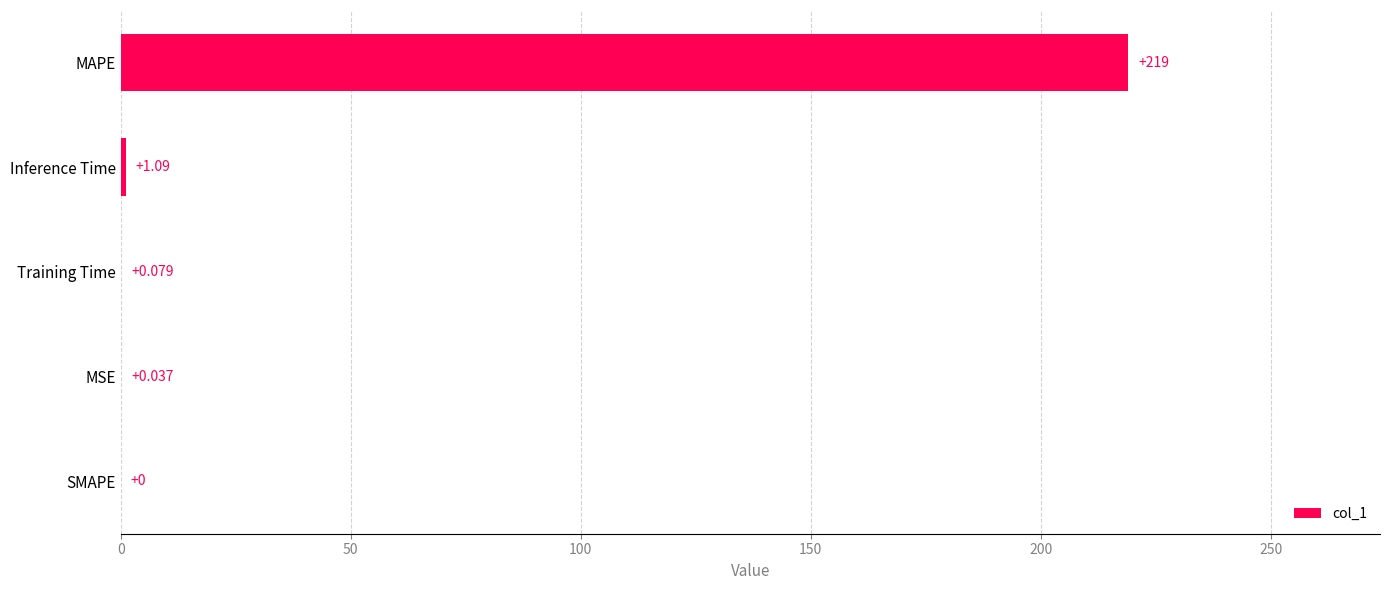

Which has a higher value, SMAPE or Training Time?

Training Time